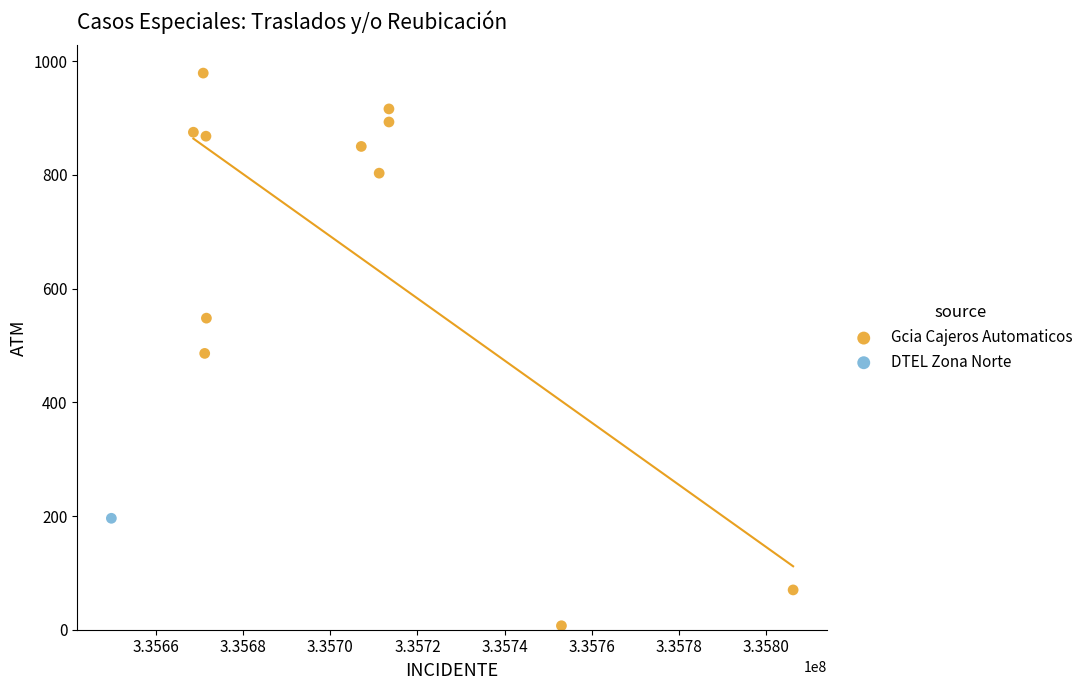

What are all the series names shown in the legend?

Gcia Cajeros Automaticos, DTEL Zona Norte